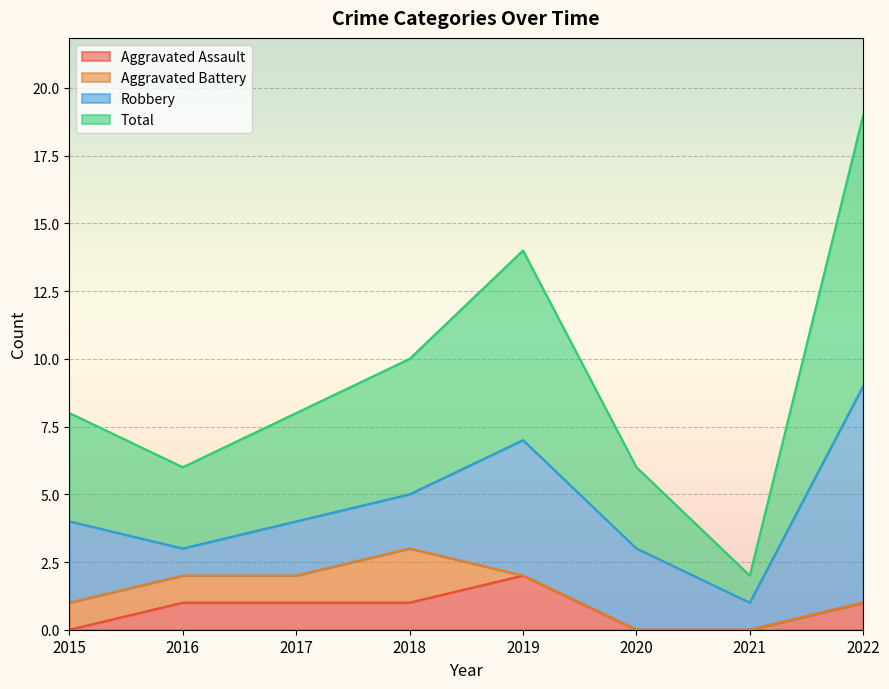

At which category does Aggravated Assault reach its first local peak?

2019